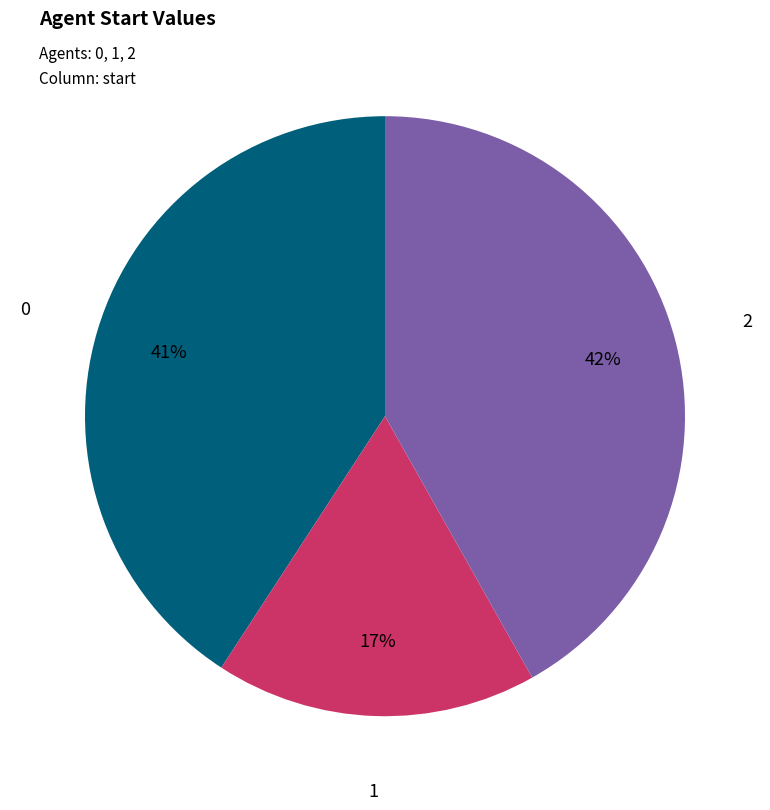

To the nearest percent, what is the average slice percentage?

33%